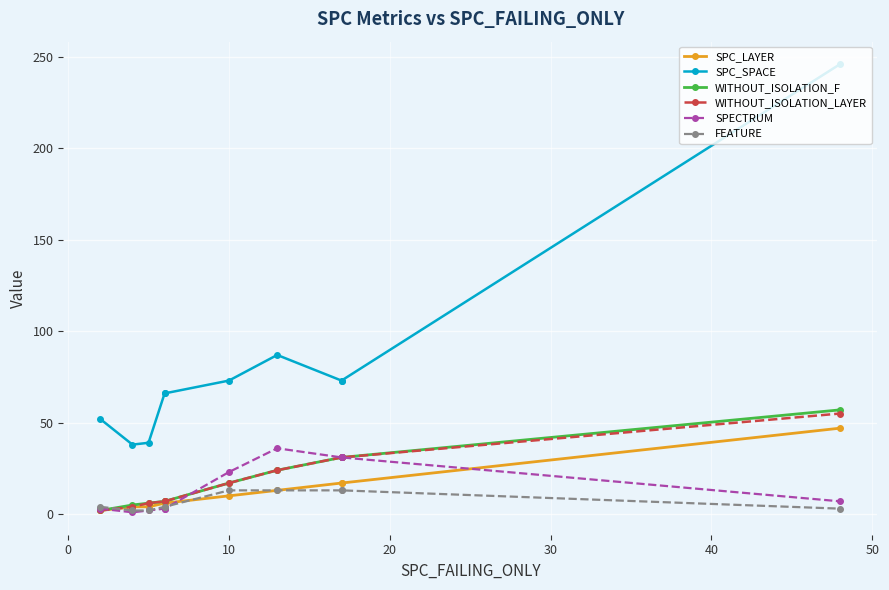

List the series in order of their peak value, highest first.

SPC_SPACE, WITHOUT_ISOLATION_F, WITHOUT_ISOLATION_LAYER, SPC_LAYER, SPECTRUM, FEATURE